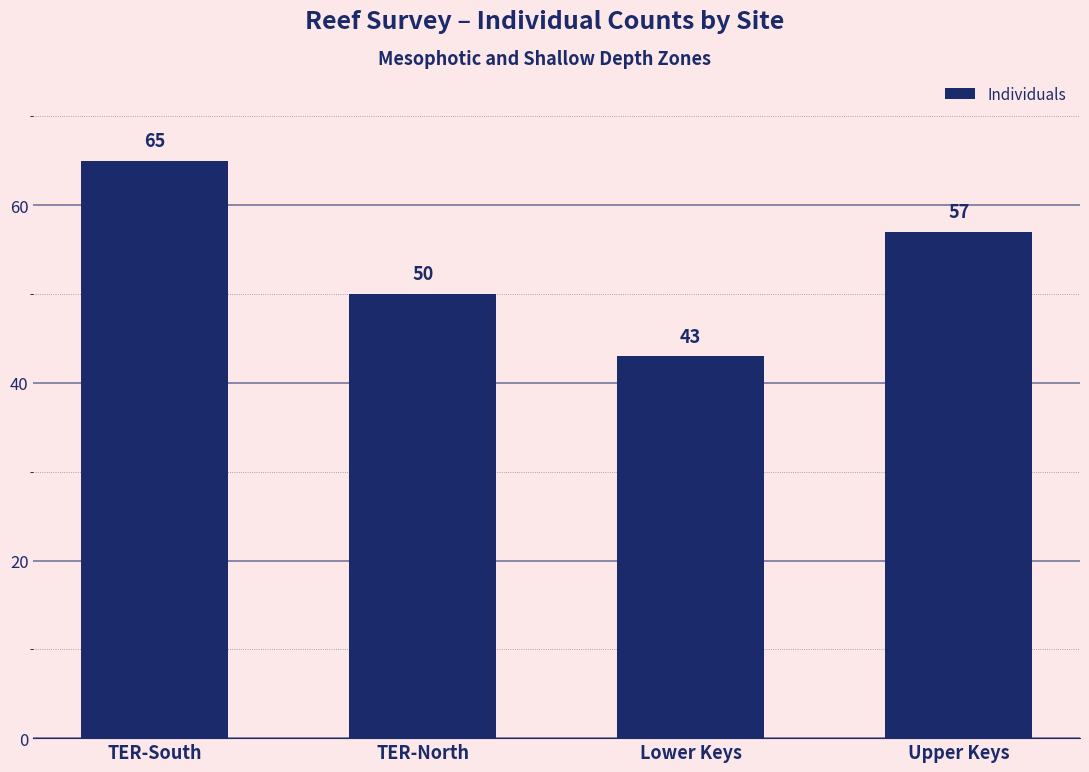

List the labels in order of value, largest first.

TER-South, Upper Keys, TER-North, Lower Keys